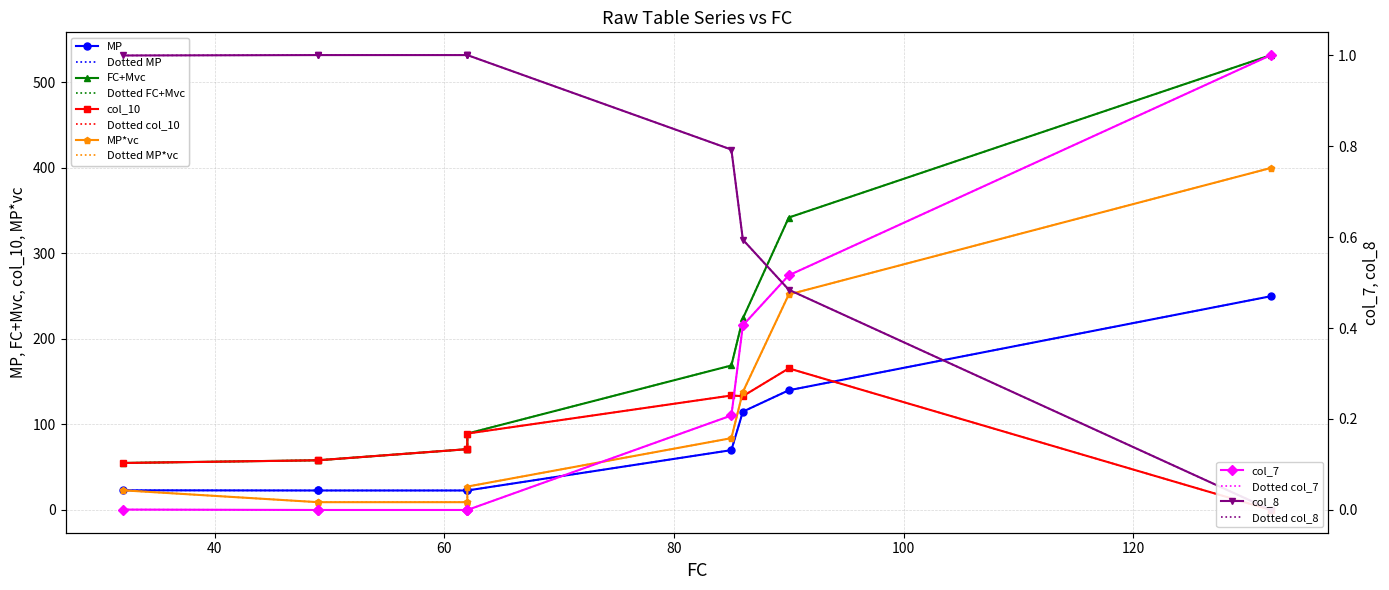

At how many categories does at least one series exceed 360?

1